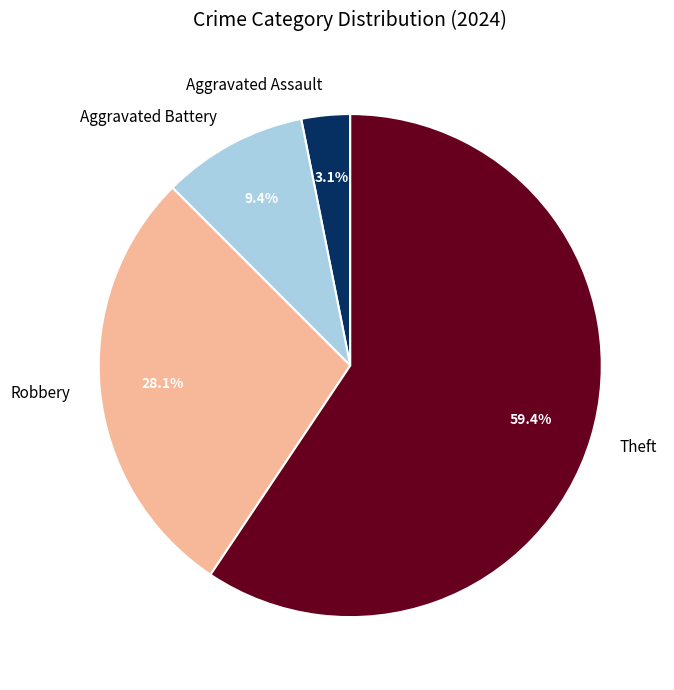

To the nearest percent, what portion does Aggravated Battery represent?

9%